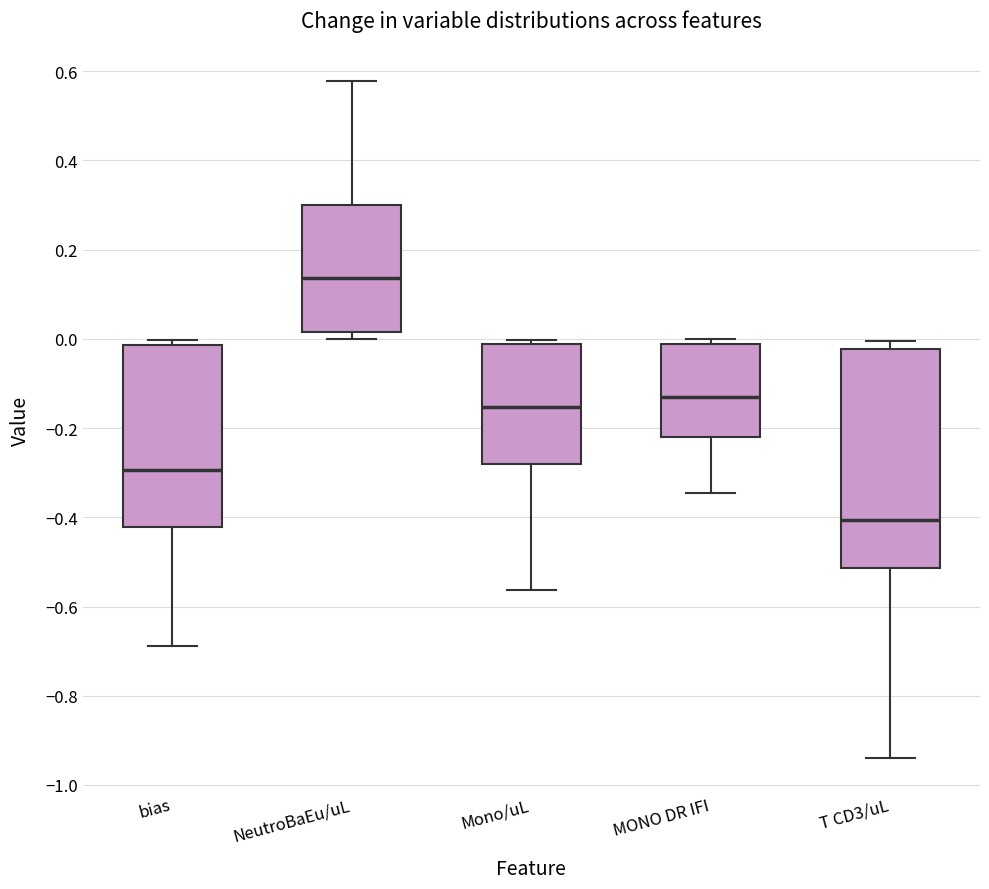

Where does the upper whisker of the box for NeutroBaEu/uL end on the y-axis? The values are not printed on the chart, so give them approximately, as read against the axis.

0.58